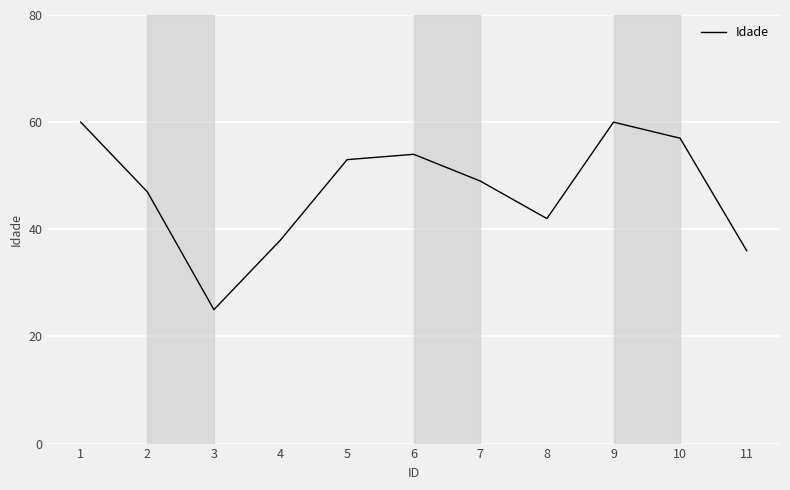

How many categories are shown in the chart?

11